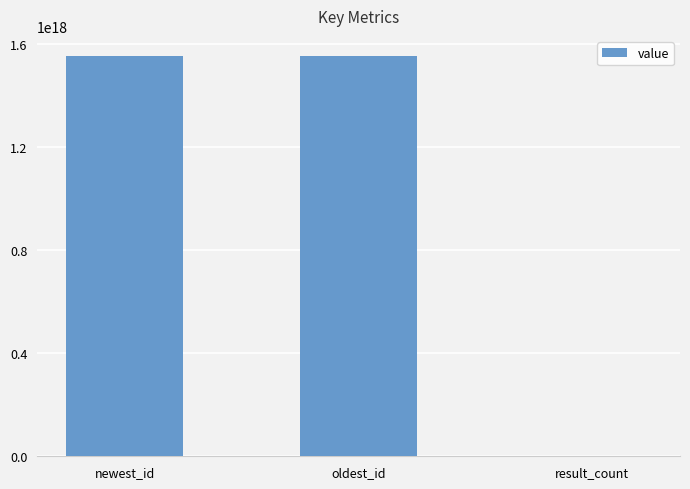

Does the chart contain stacked bars?

No